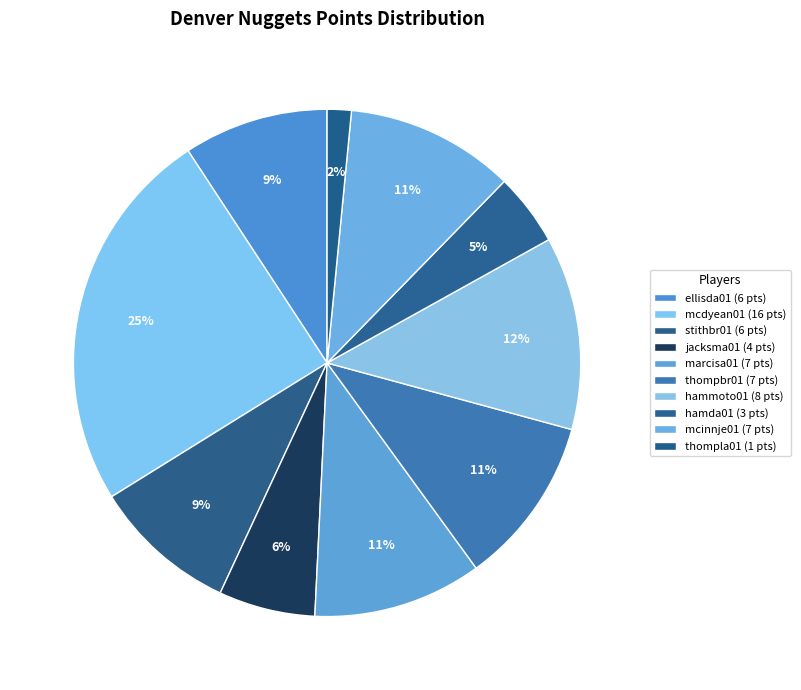

How many segments does this pie chart have?

10